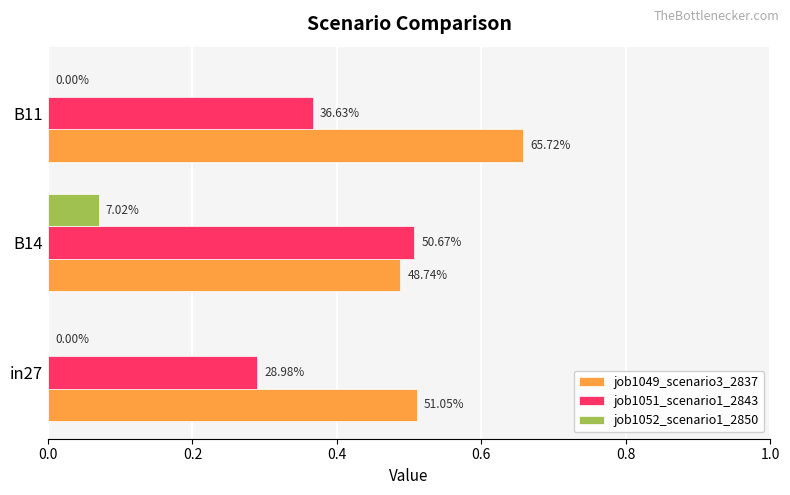

What are all the series names shown in the legend?

job1049_scenario3_2837, job1051_scenario1_2843, job1052_scenario1_2850